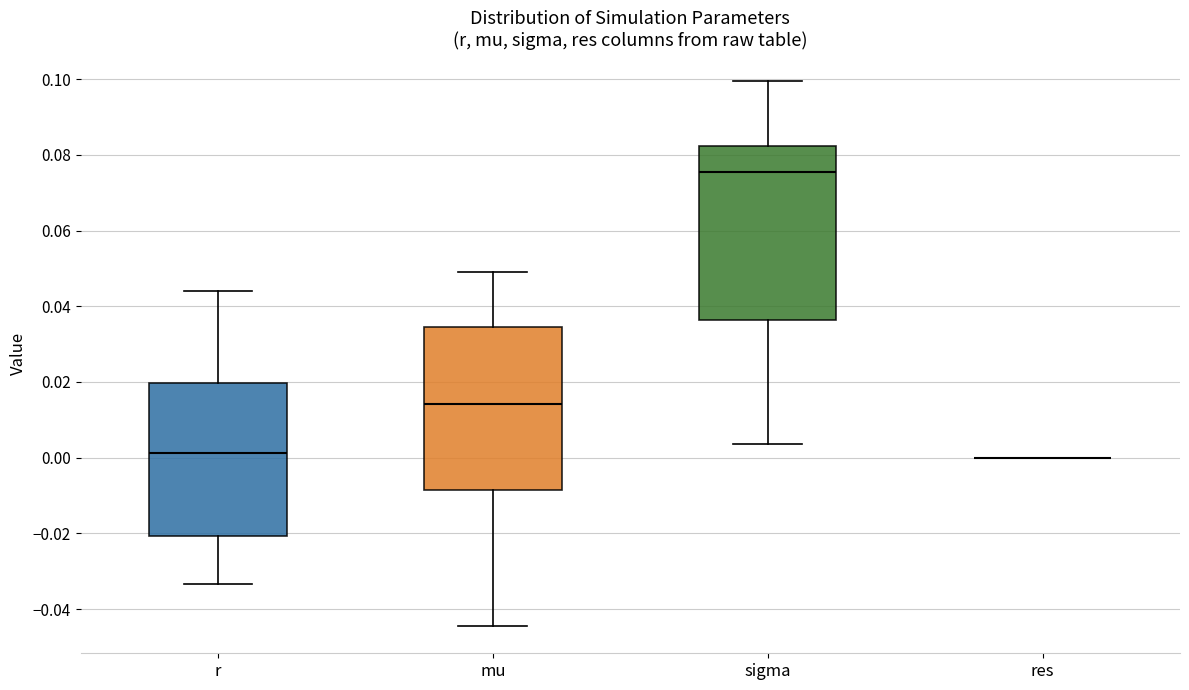

Comparing the boxes themselves (not the whiskers), which one is the tallest?

sigma